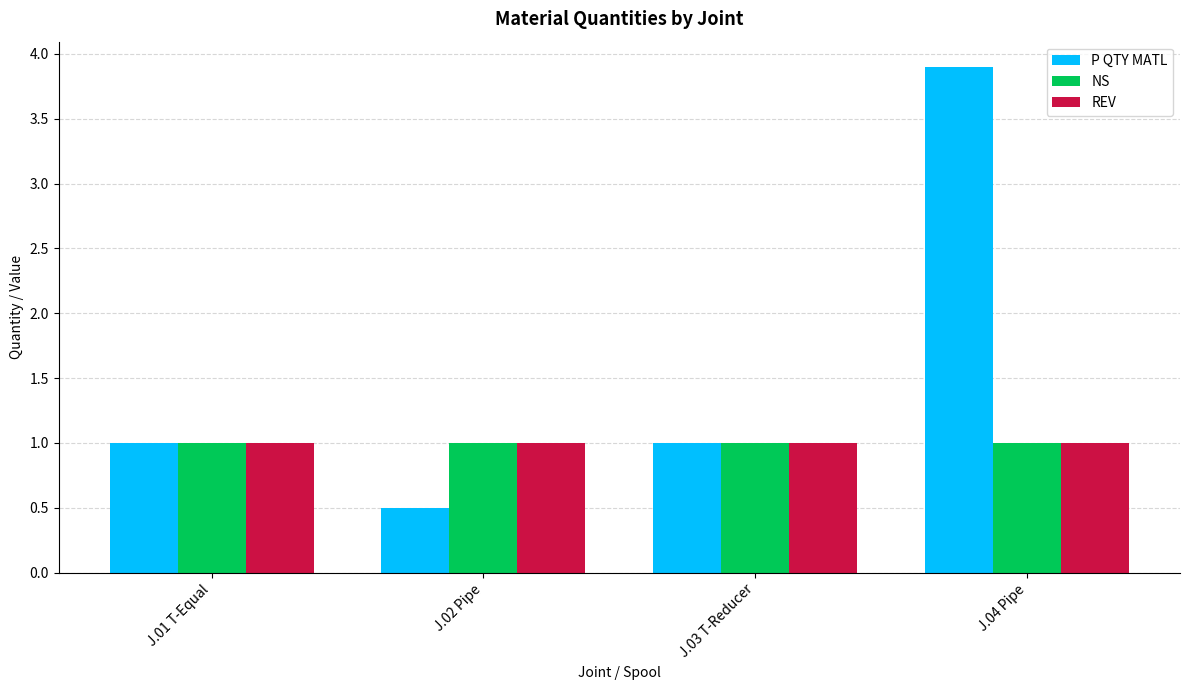

What value does the P QTY MATL series have at J.03 T-Reducer?

1.0